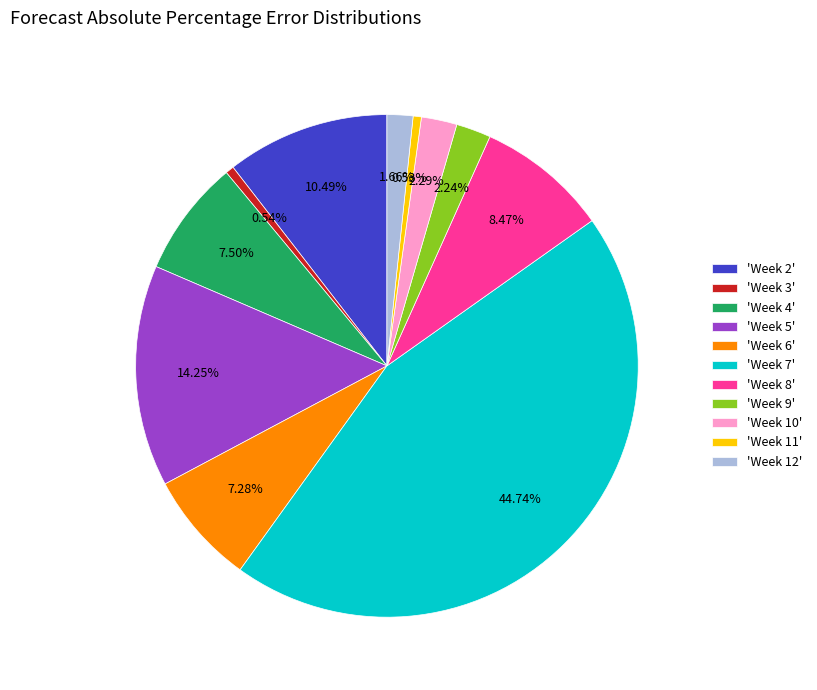

Does 'Week 5' account for over 50% of the chart?

No